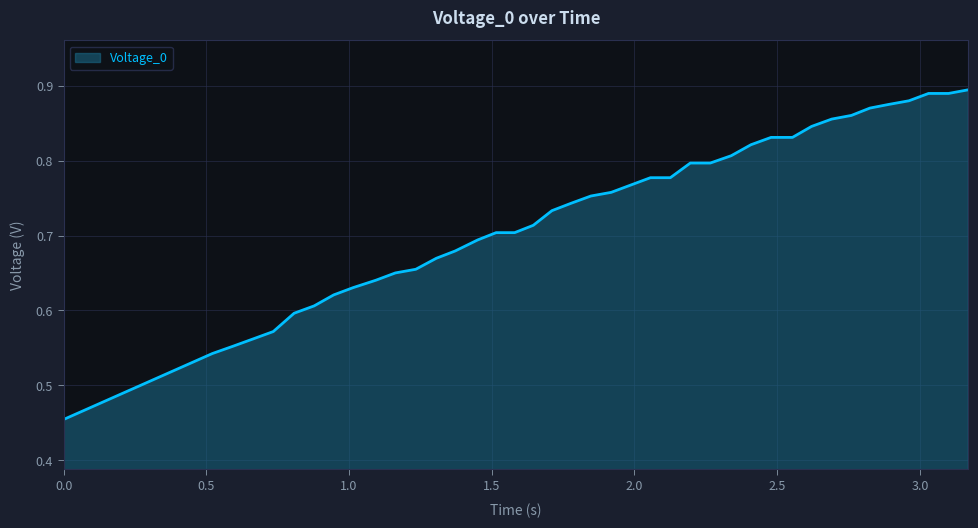

What is the difference between the maximum and minimum values?

0.4